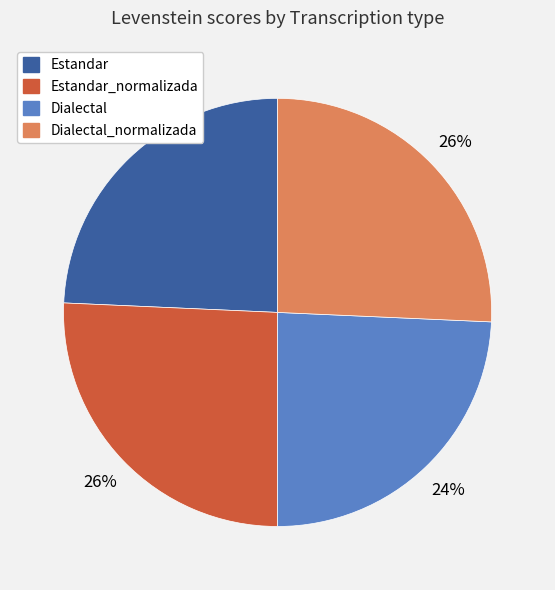

Is there a majority slice in this chart?

No